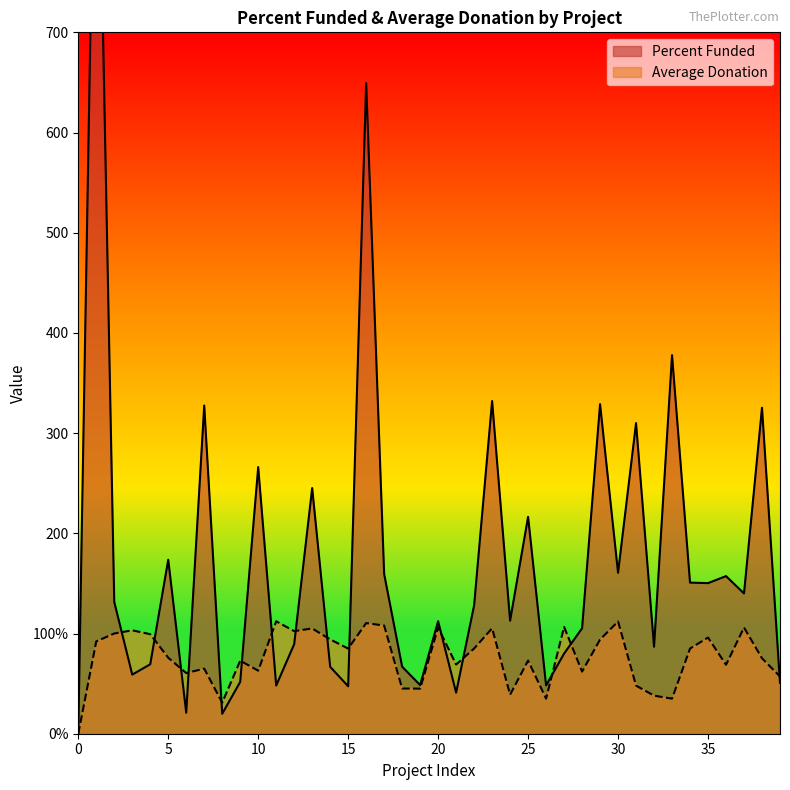

Which category has the highest value across all series?

1